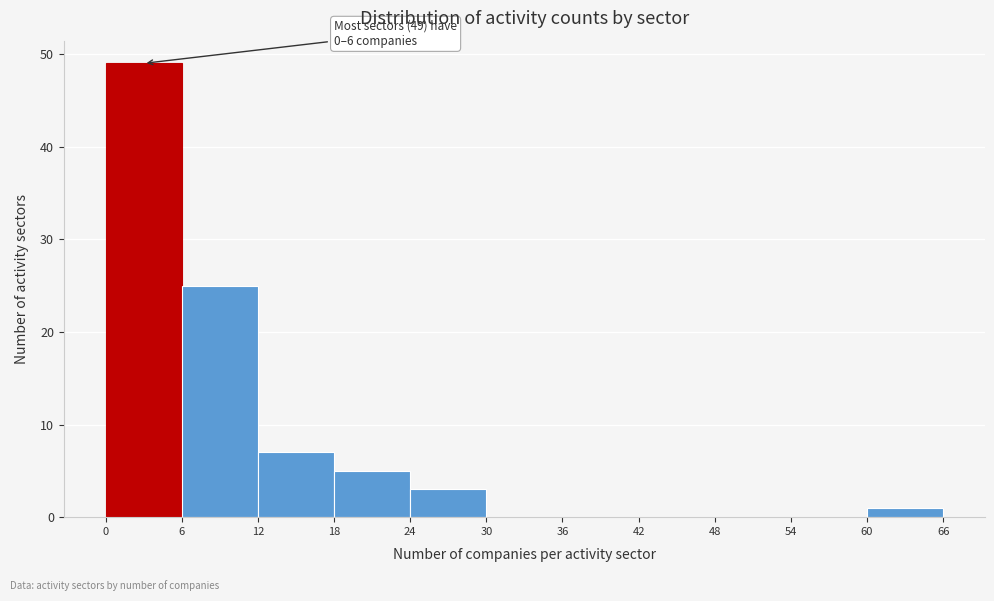

Over which range of the x-axis is the bar tallest?

0 to 6